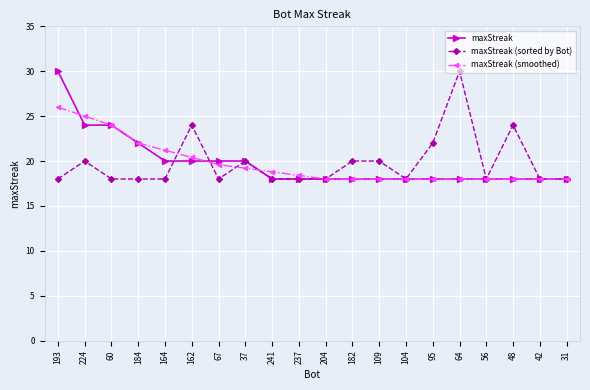

Which series changed the most between 162 and 104?

maxStreak (sorted by Bot)